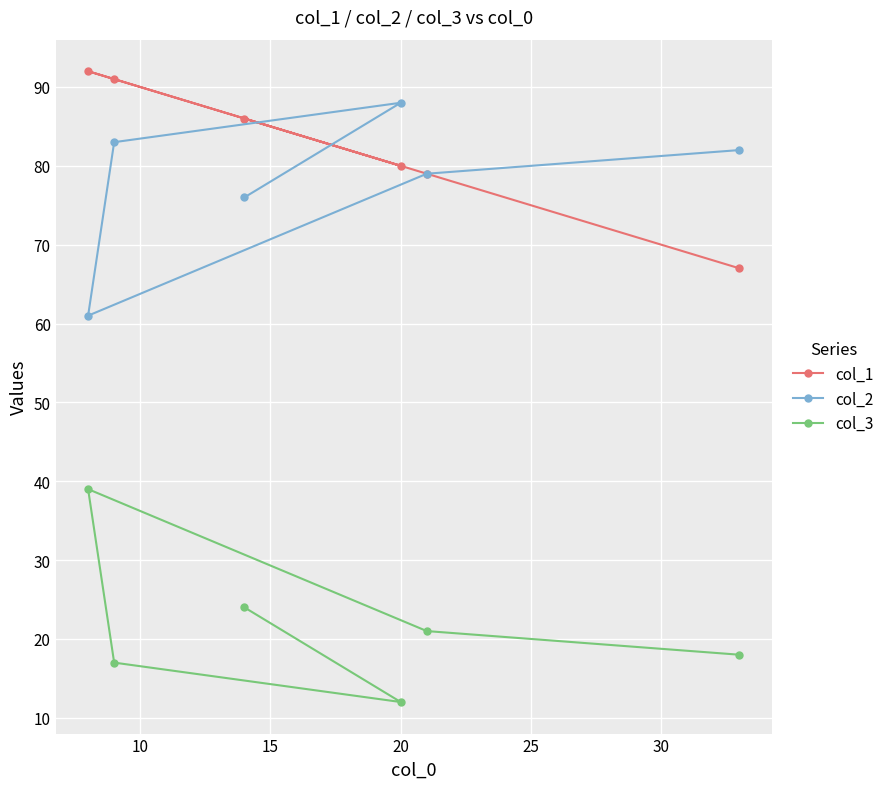

Which series has the largest range (max minus min)?

col_2